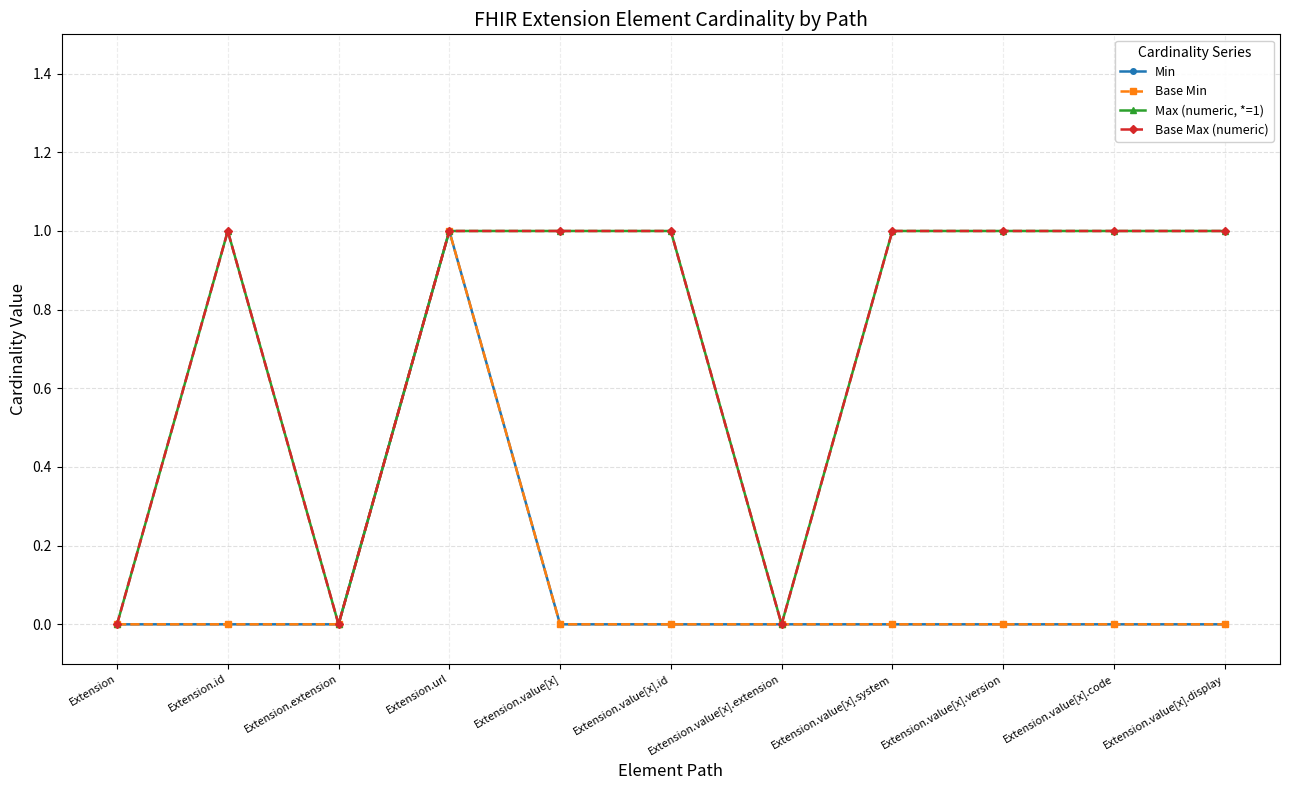

Is this an area chart (filled region under the line)?

No